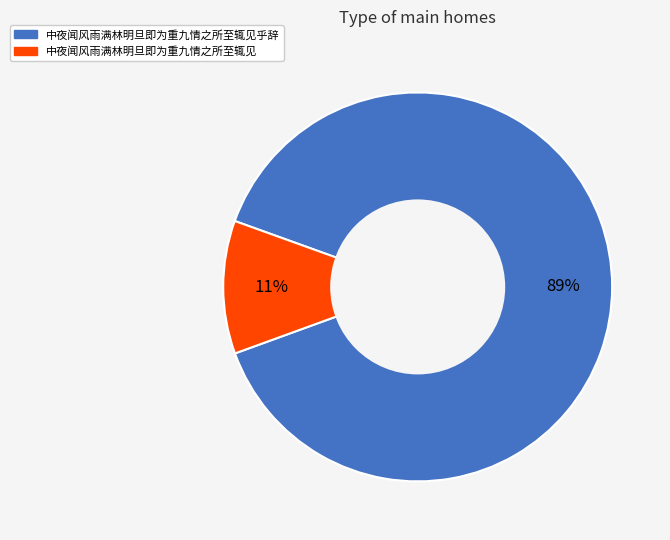

To the nearest percent, what is the difference between the largest and smallest slice percentages?

78%